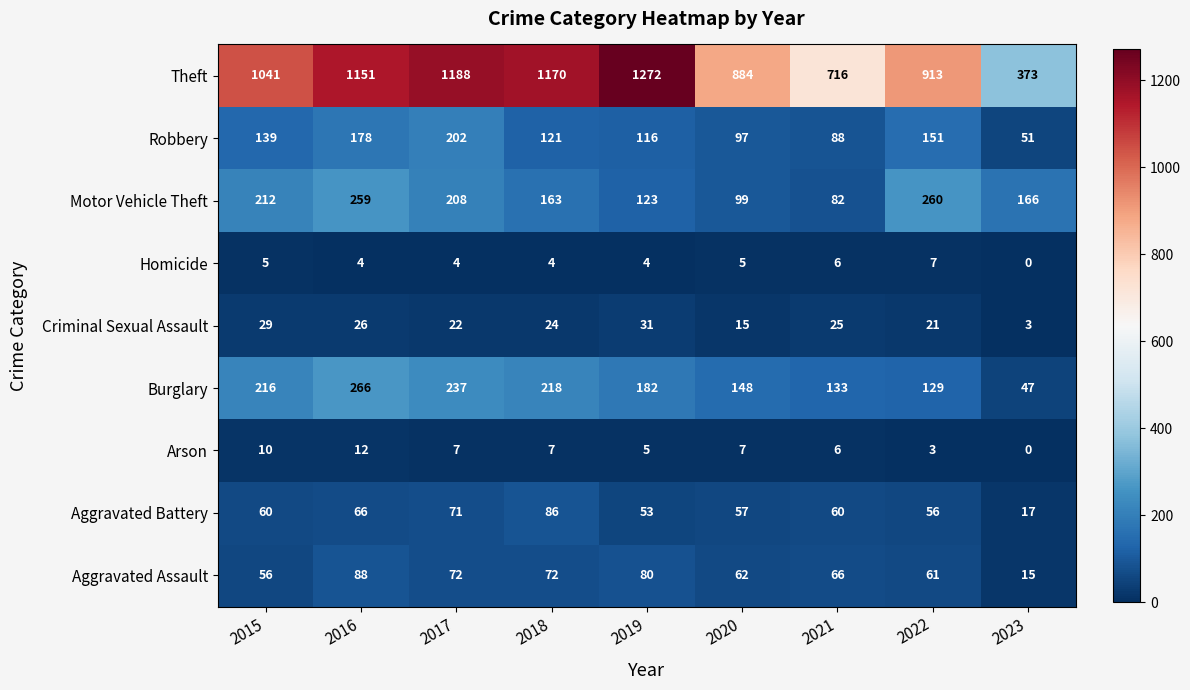

What is the spread (max minus min) of values at 2022?

910